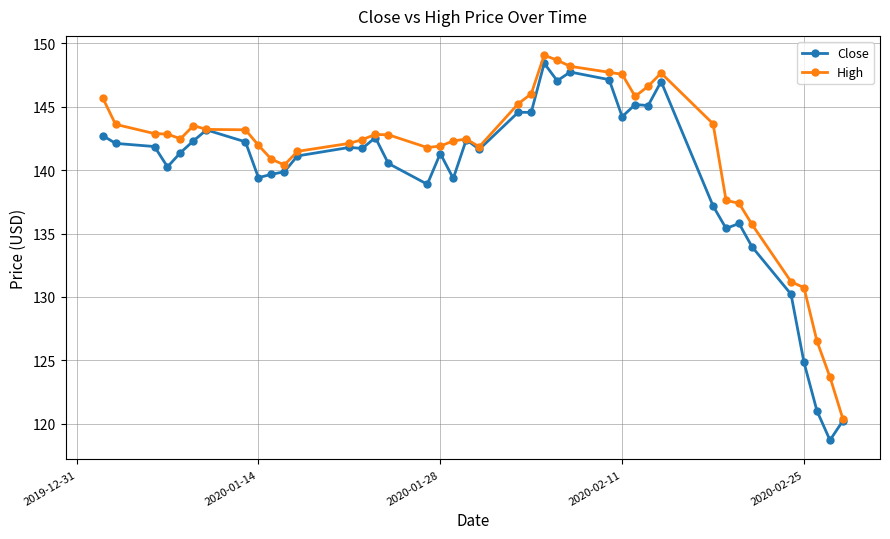

What is the difference between the maximum and minimum values in the High series?

28.7